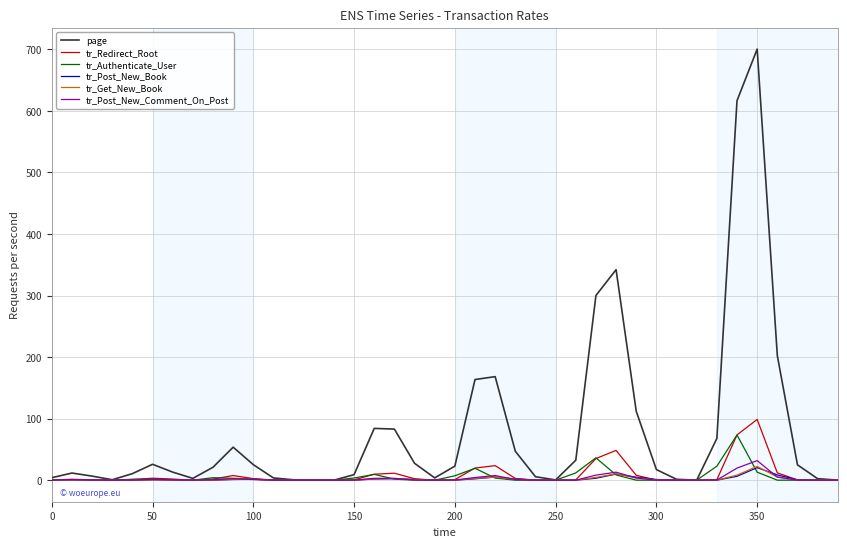

Which series has the widest spread of values?

page